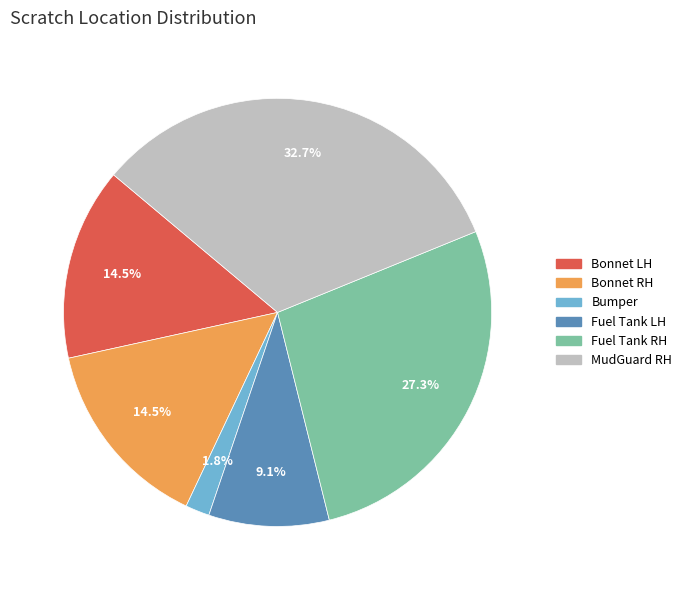

Is it true that Bumper is 2% of the pie?

True